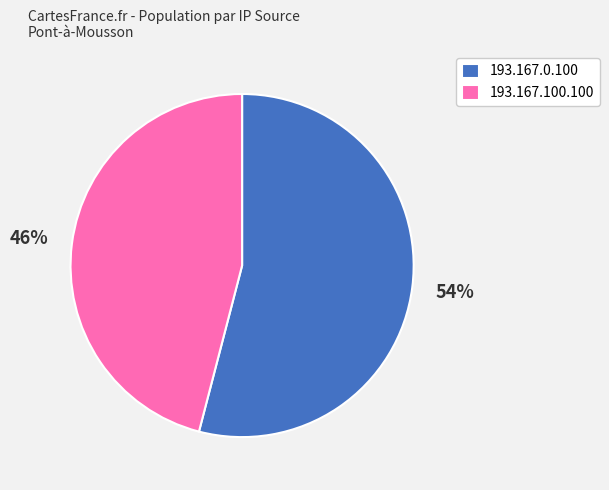

Between 193.167.100.100 and 193.167.0.100, which is larger?

193.167.0.100